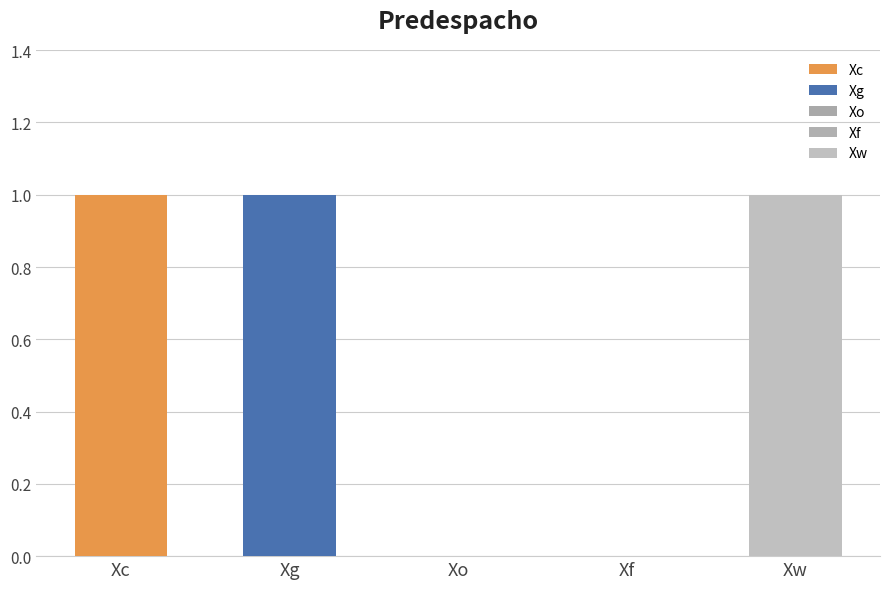

What is the maximum value for Xc?

1.0